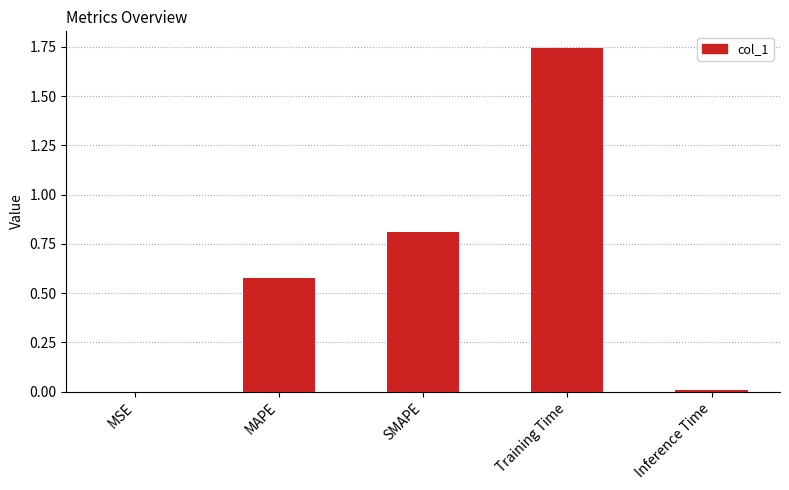

True or false: the data shows 0.8 at SMAPE.

True